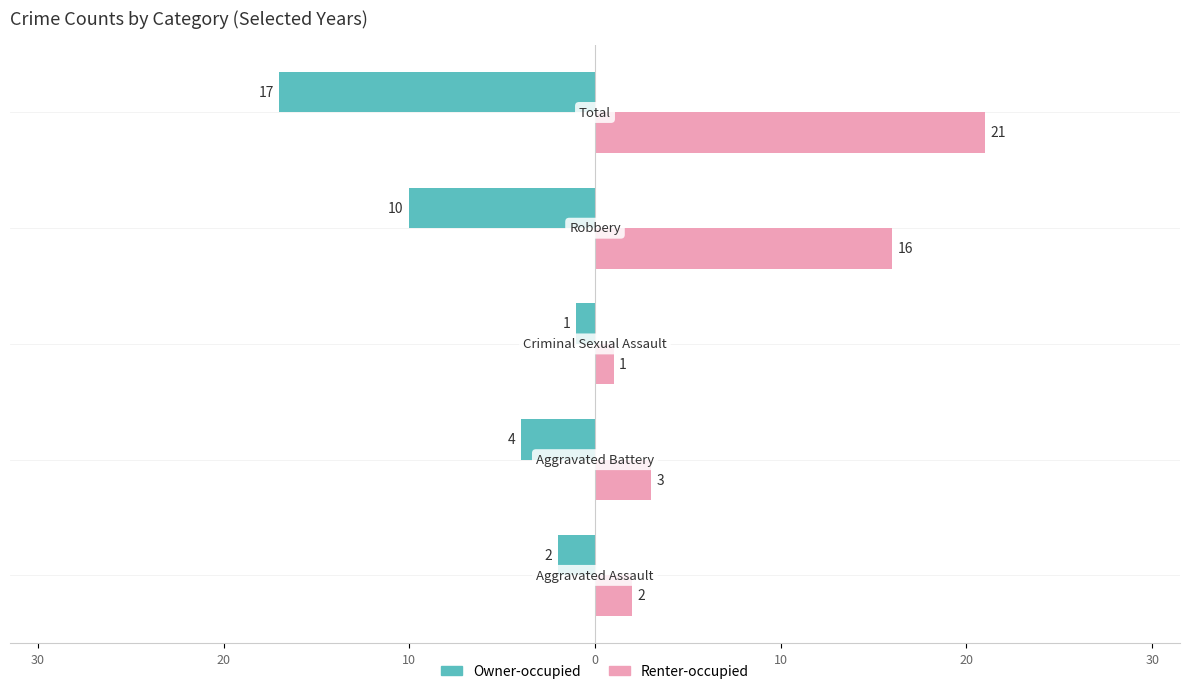

What are all the series names shown in the legend?

Owner-occupied, Renter-occupied